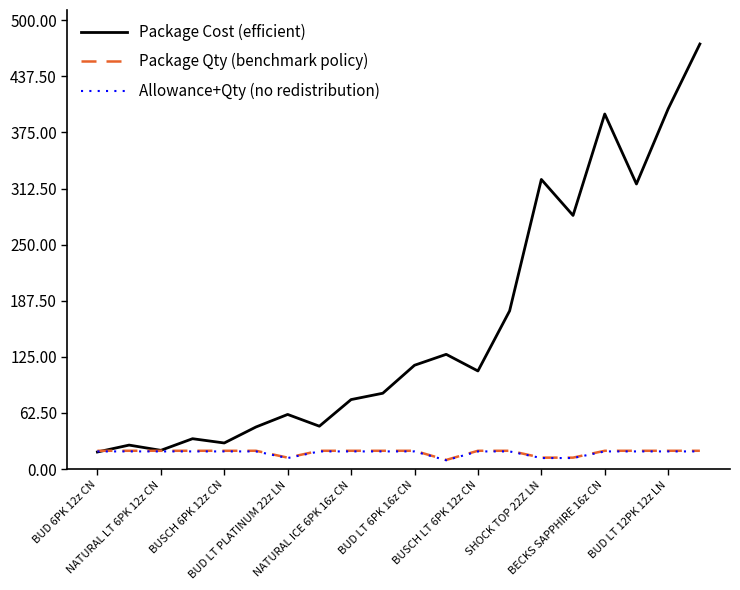

Which series has the largest total across all categories?

Package Cost (efficient)